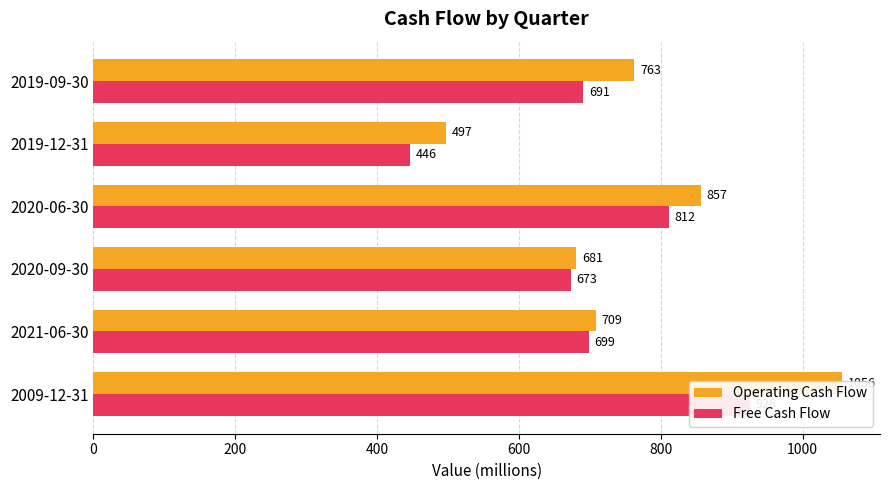

What is the value of the Free Cash Flow bar at the 1st from the left?

926